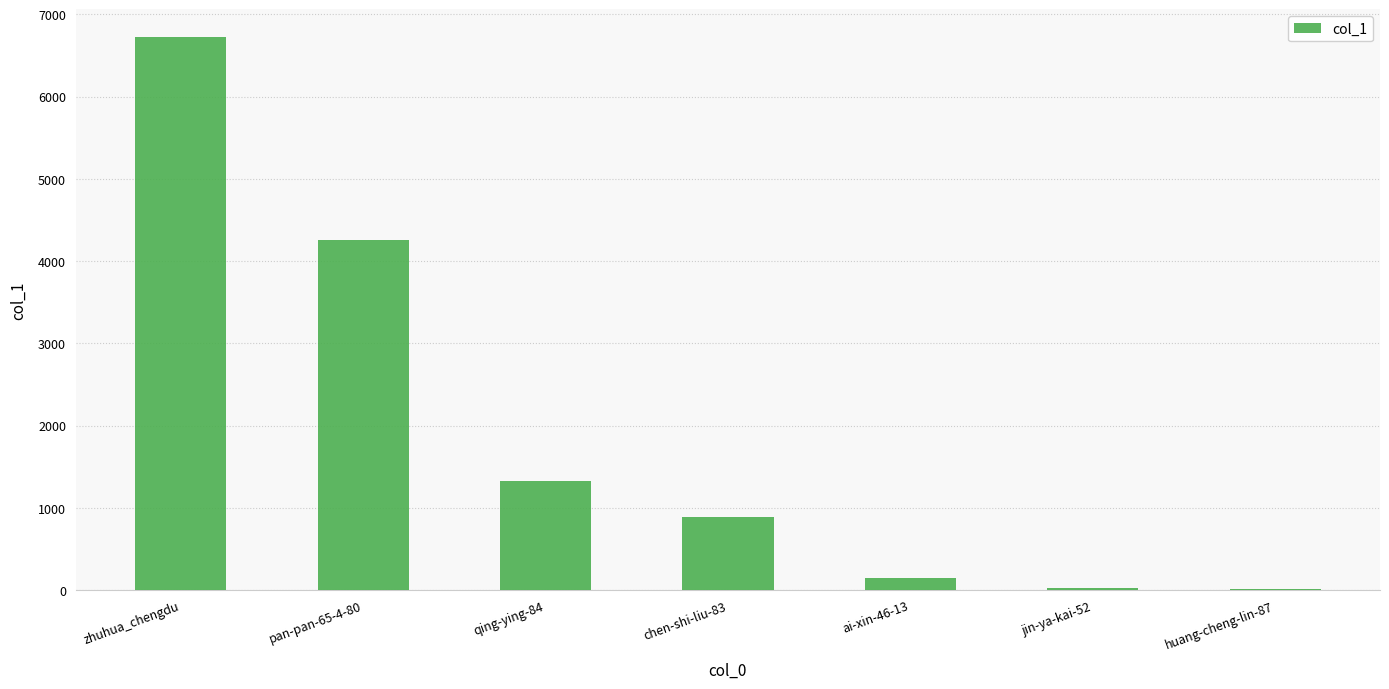

What is the greatest value displayed?

6725